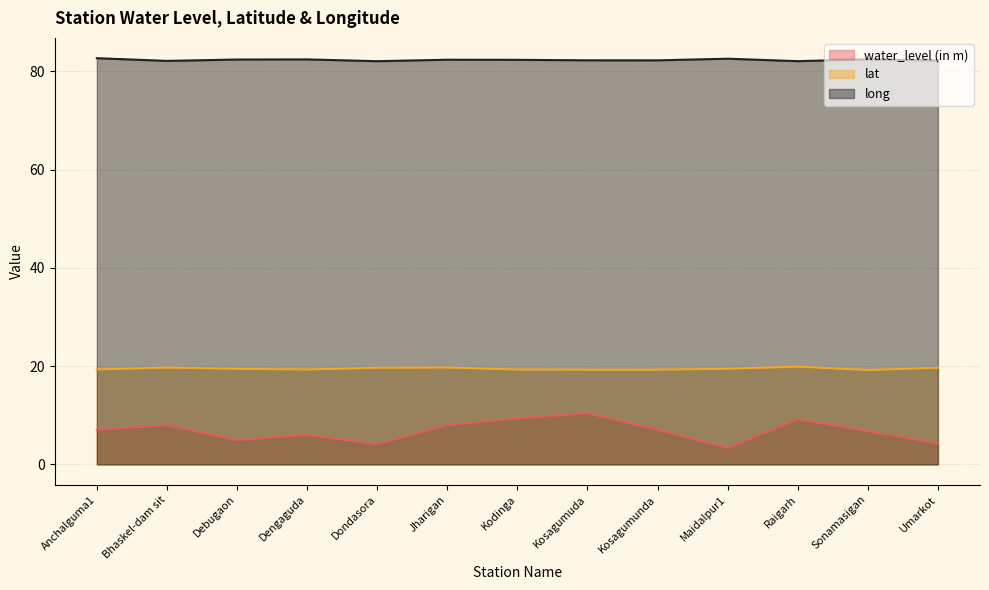

List the labels in order of water_level (in m) value, largest first.

Kosagumuda, Kodinga, Raigarh, Jharigan, Bhaskel-dam sit, Kosagumunda, Anchalguma1, Sonamasigan, Dengaguda, Debugaon, Umarkot, Dondasora, Maidalpur1